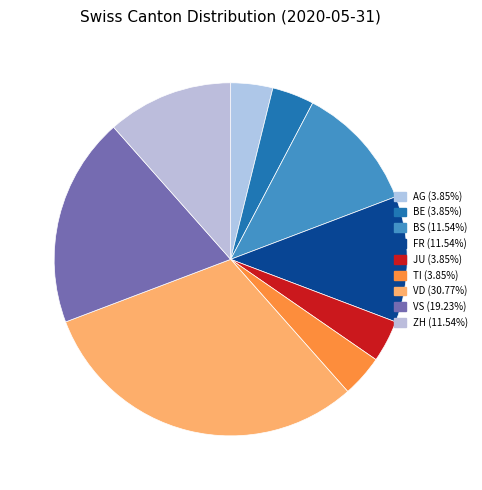

Count the number of slices in the pie.

9